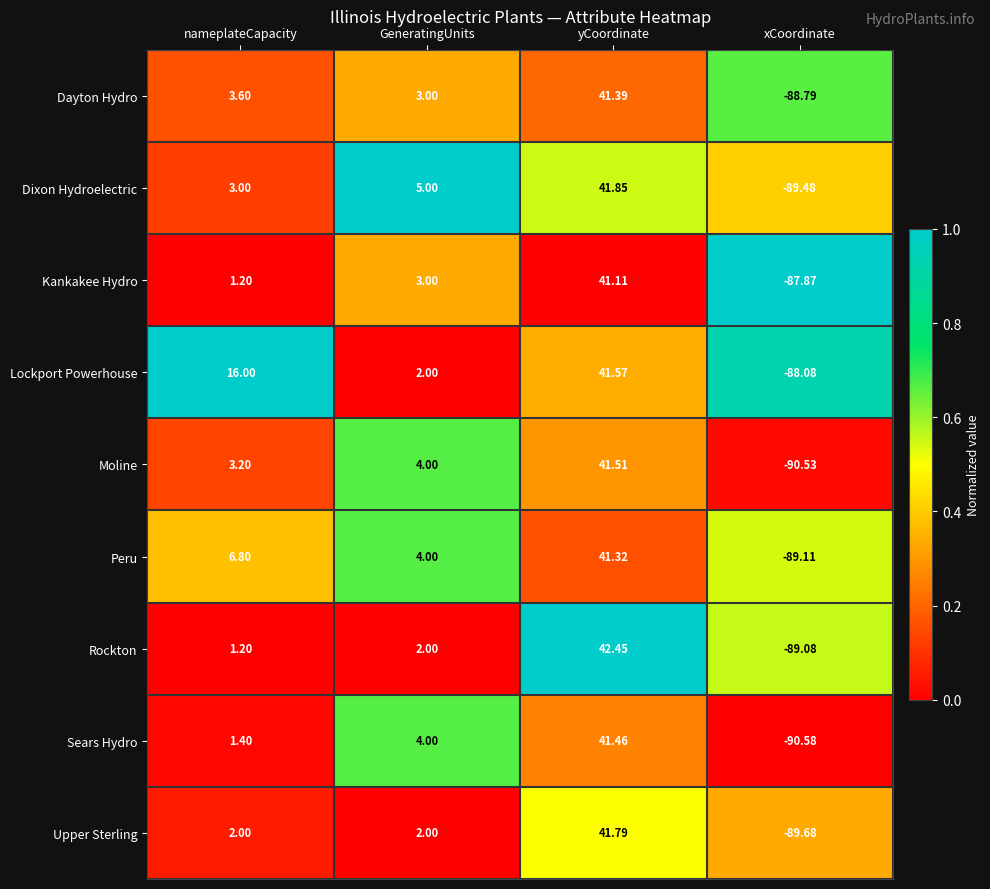

Where is Kankakee Hydro nearest to the value -23?

nameplateCapacity